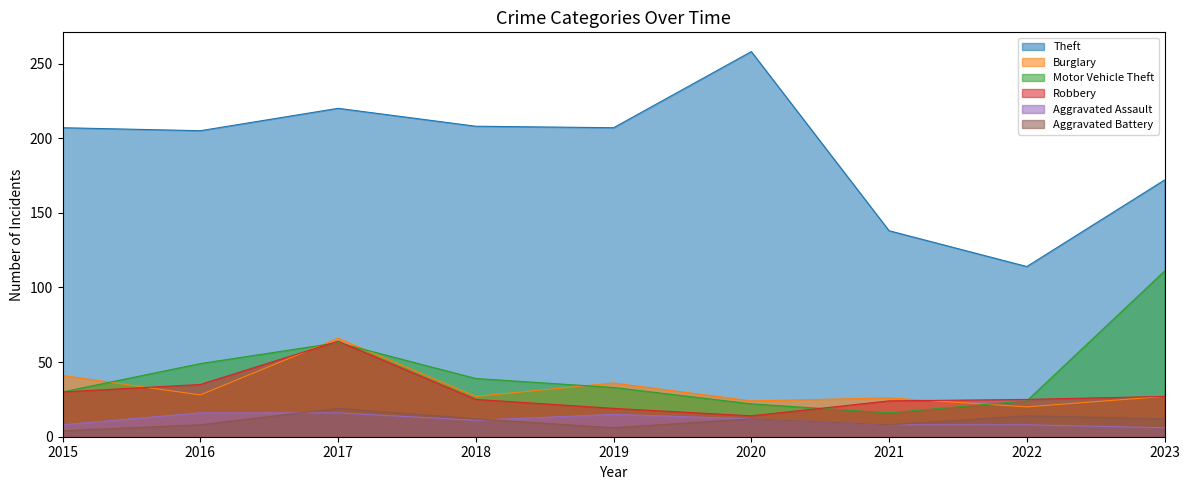

How many series are shown in this chart?

6